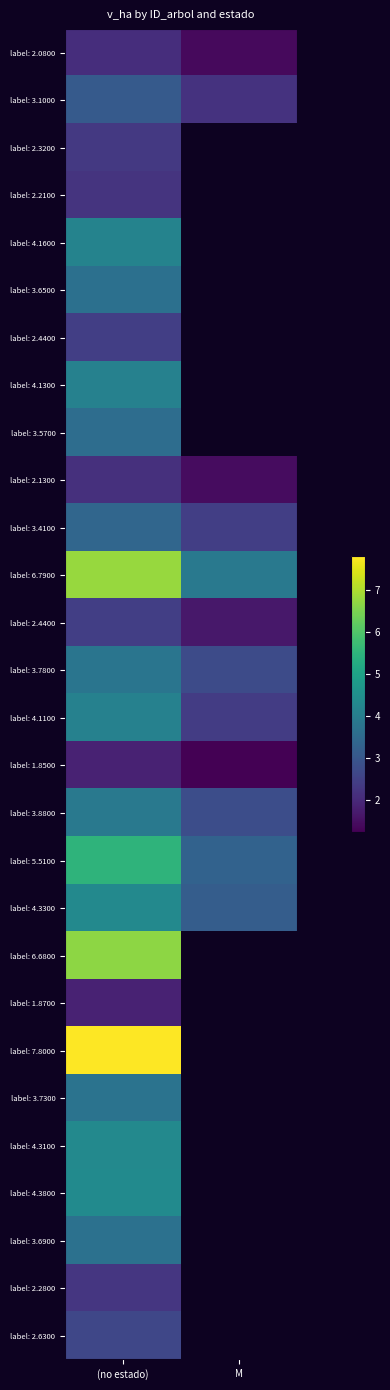

What is the spread (max minus min) of values at (no estado)?

5.9